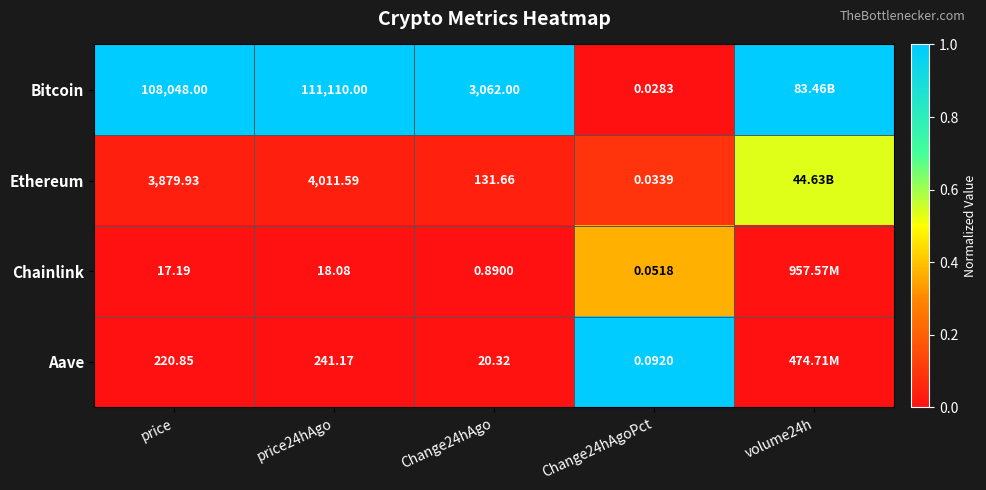

Is the value of Chainlink at Change24hAgo greater than the value of Aave at Change24hAgo?

No